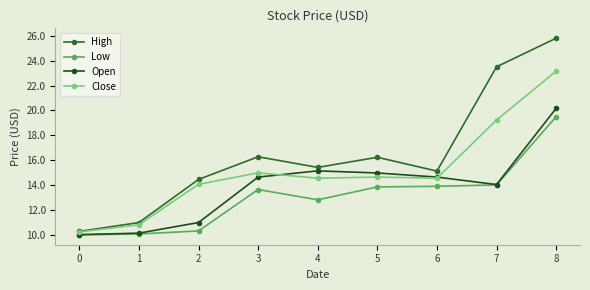

Rank the series at 4 from lowest to highest value.

Low, Close, Open, High